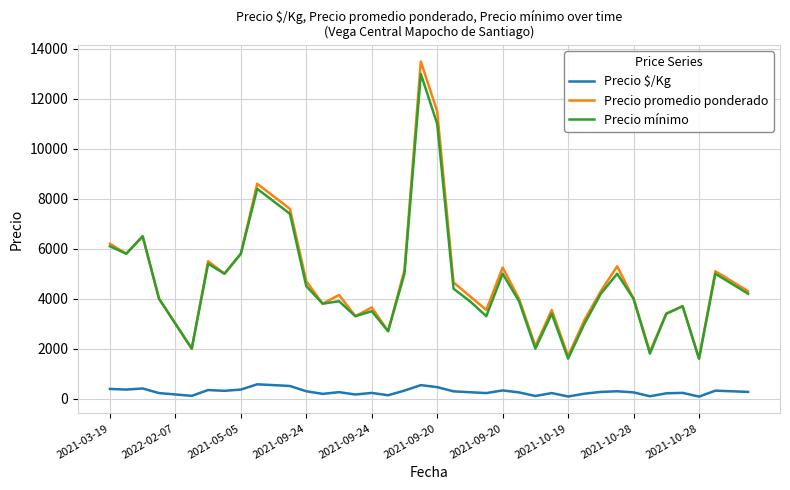

Which series has the largest range (max minus min)?

Precio promedio ponderado